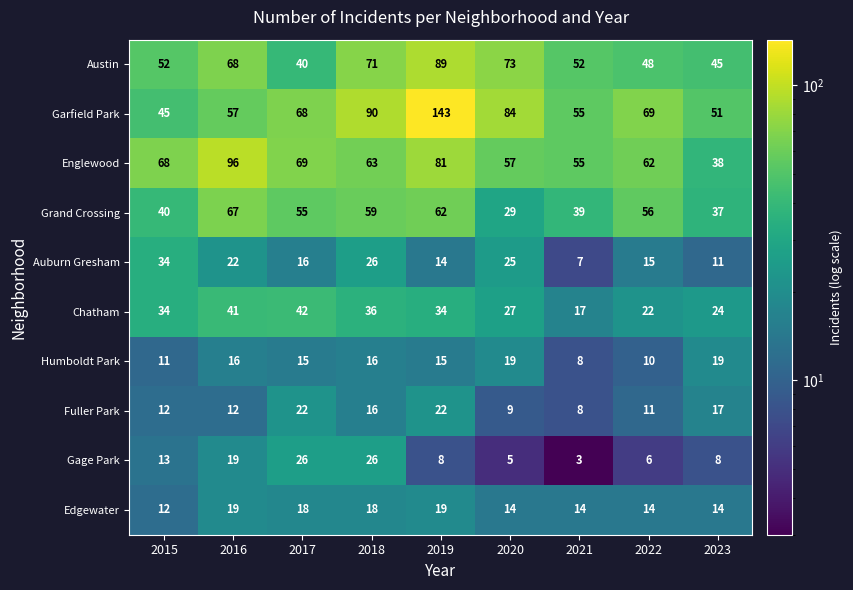

What is the sum of the Englewood values at 2015 and 2022?

130